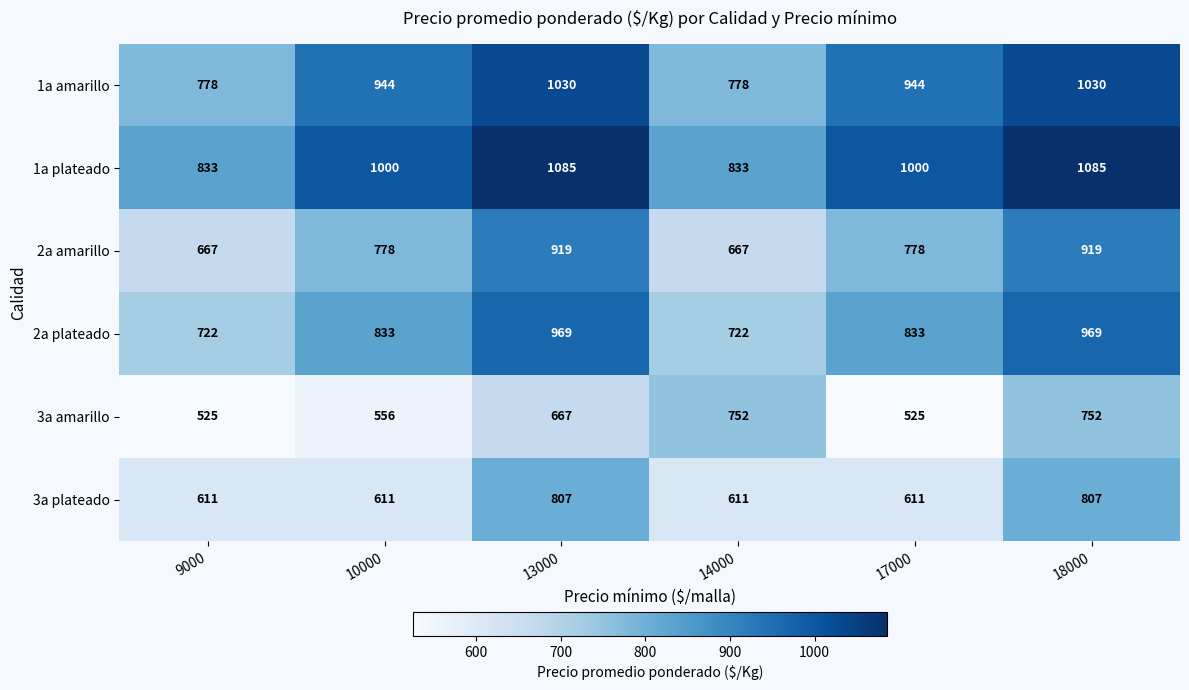

The 1a amarillo series shows 573 at 10000. True or false?

False